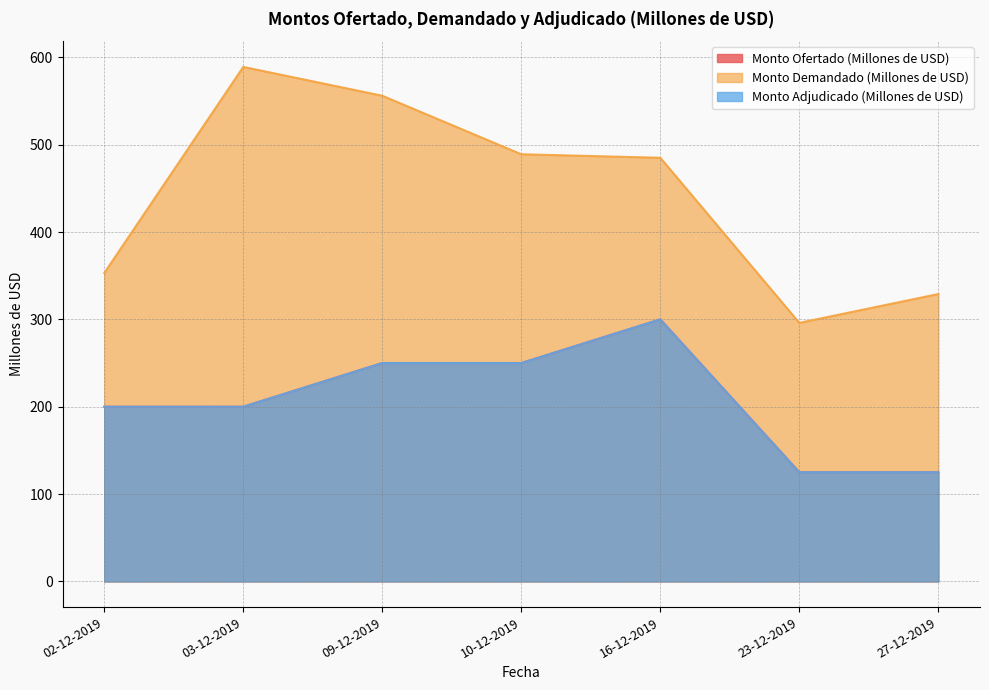

Between 03-12-2019 and 09-12-2019, which series saw the biggest shift?

Monto Ofertado (Millones de USD)